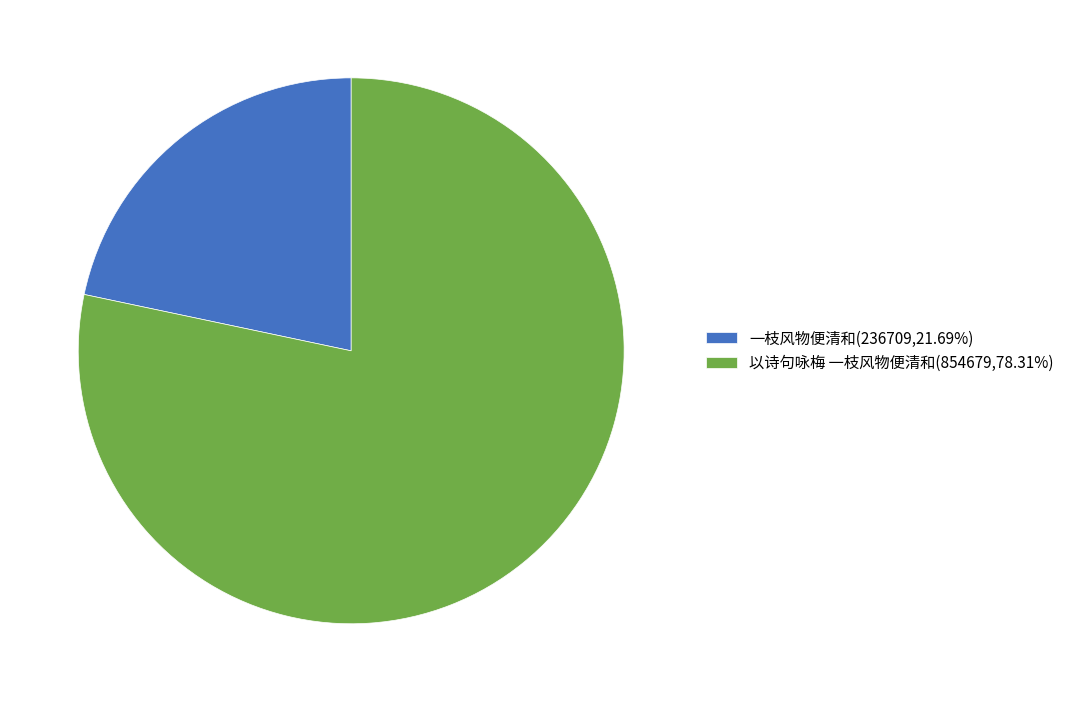

What is the ratio of the value at 以诗句咏梅 一枝风物便清和(854679,78.31%) to the value at 一枝风物便清和(236709,21.69%)?

3.6